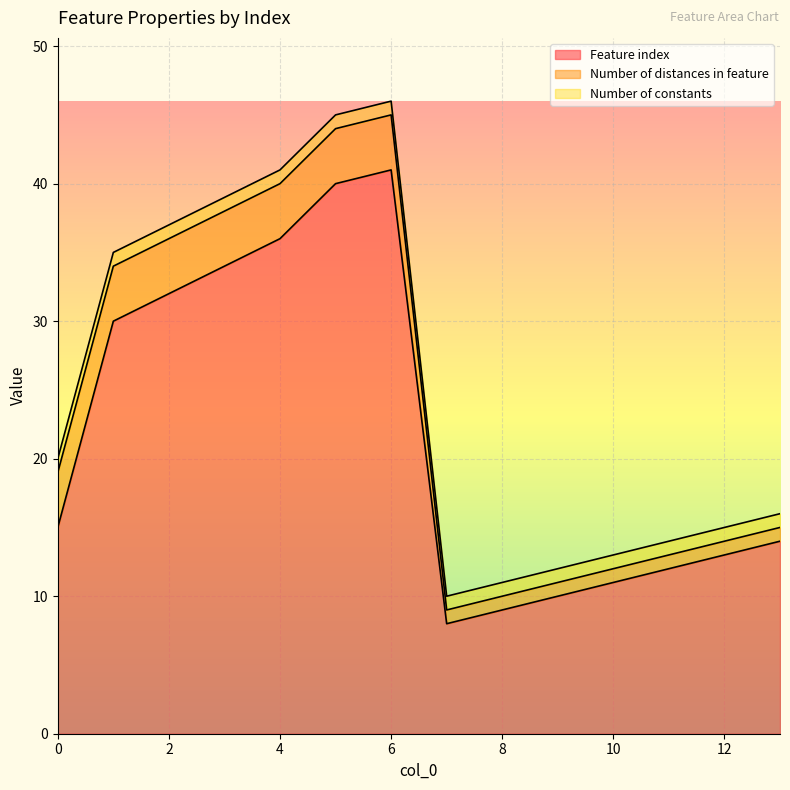

Does the chart display data point markers on the line(s)?

No